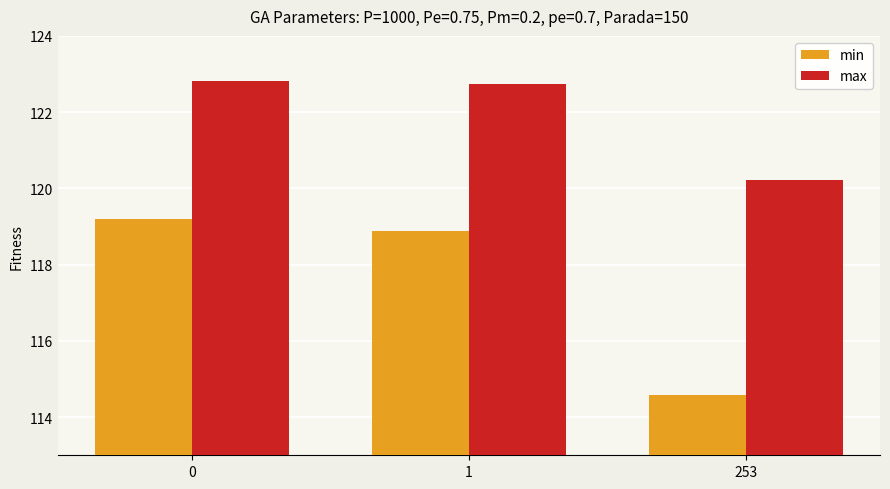

What is the value of the max bar at the 1st from the left?

122.8